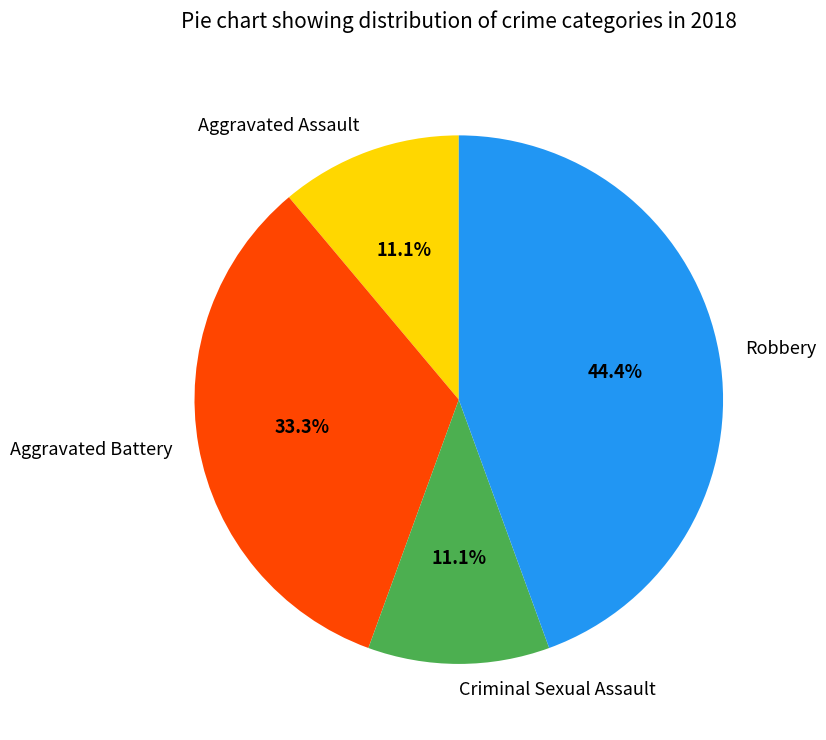

Which category has the biggest portion of the pie?

Robbery